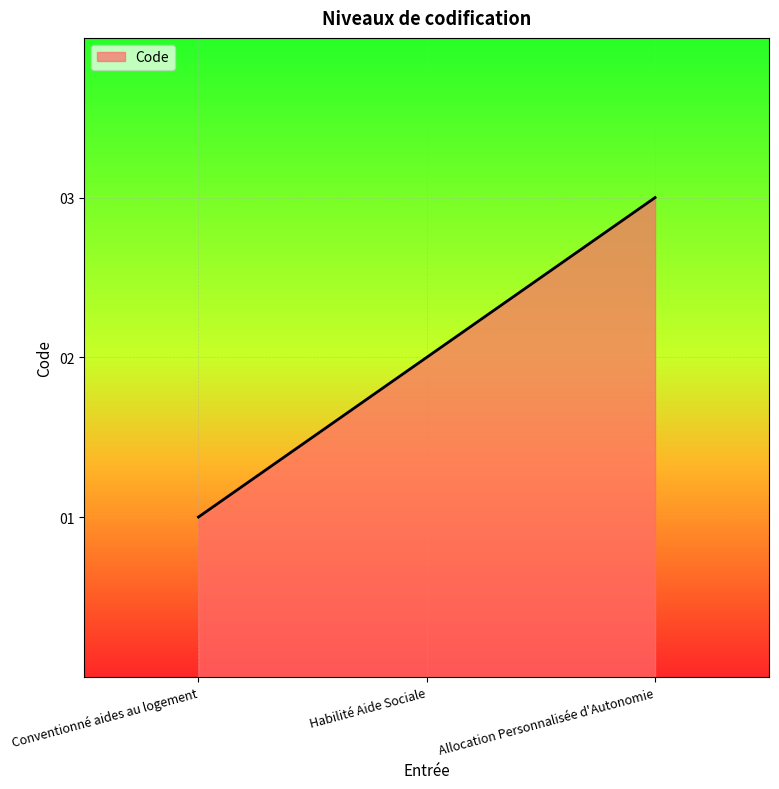

The value at Allocation Personnalisée d'Autonomie is 5. True or false?

False